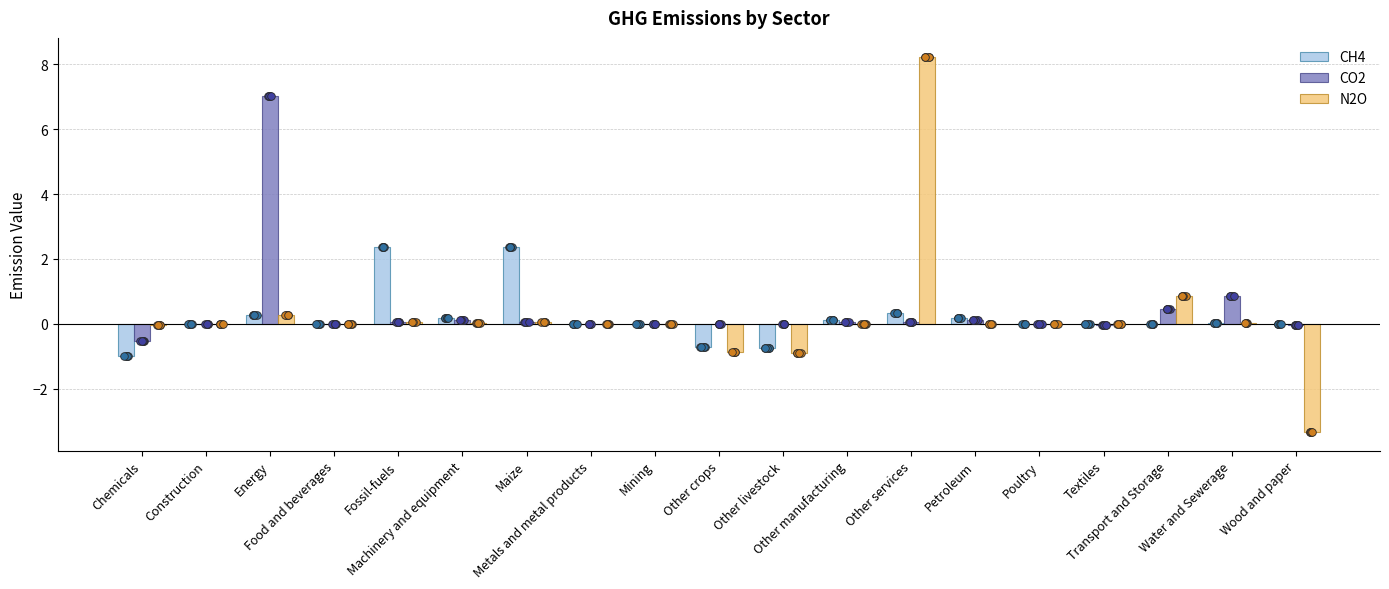

What is the total value across all series at Other crops?

-1.6